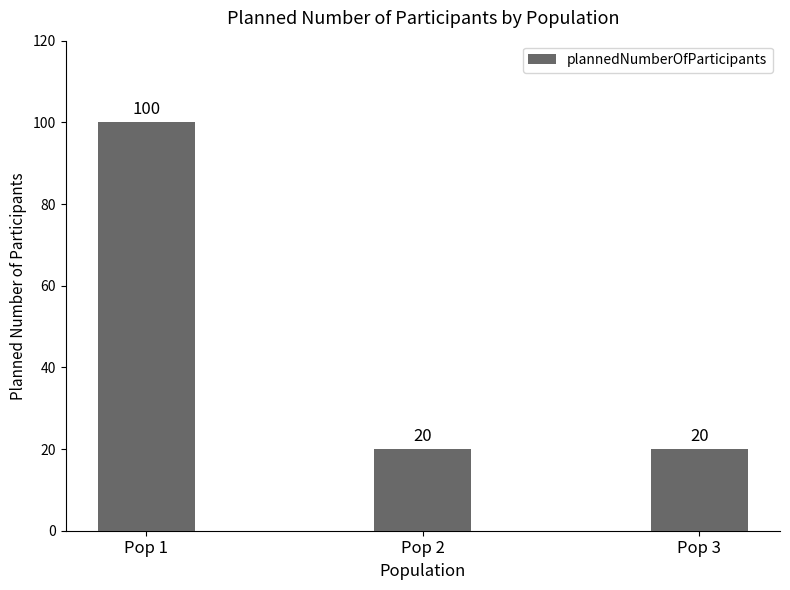

What is the difference between the maximum and second lowest values?

80